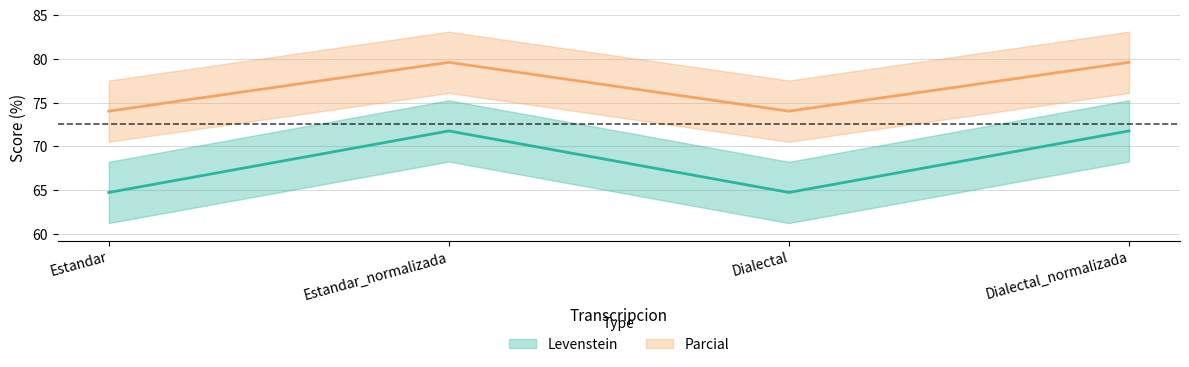

True or false: Parcial and Levenstein cross at least once.

False